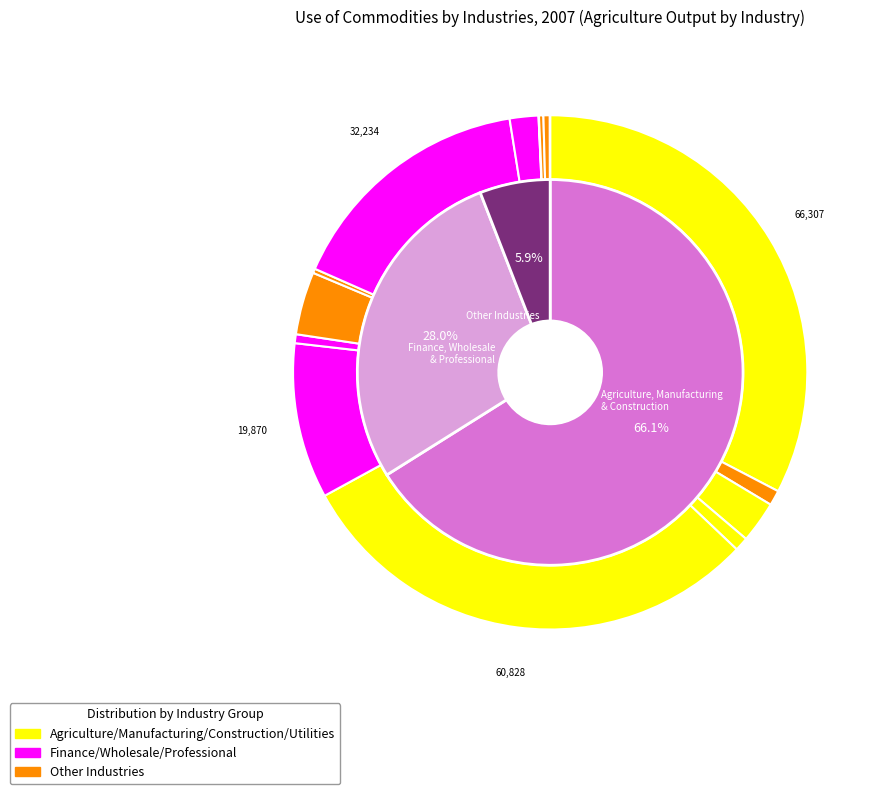

To the nearest percent, what is the combined percentage of Utilities and Wholesale trade?

12%